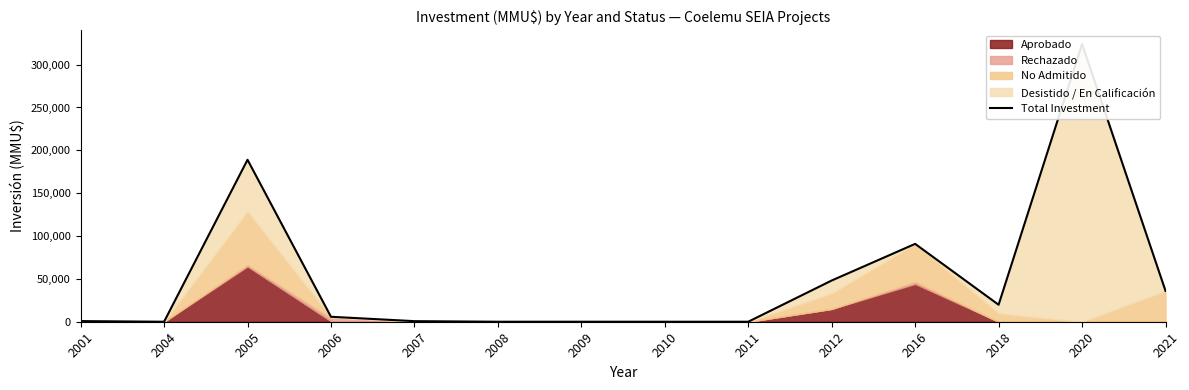

At which label is the value closest to 162010?

2005